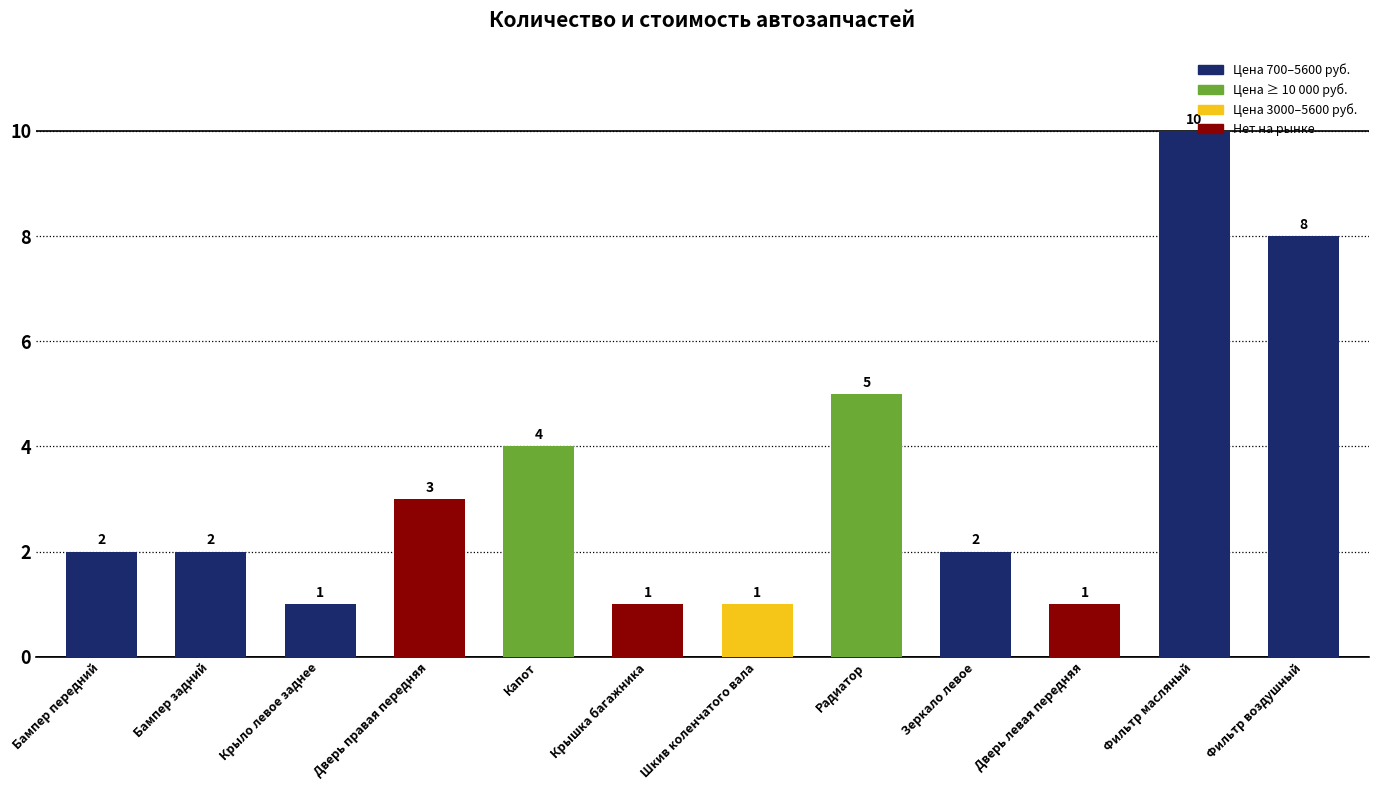

Between Капот and Дверь левая передняя, which is larger?

Капот